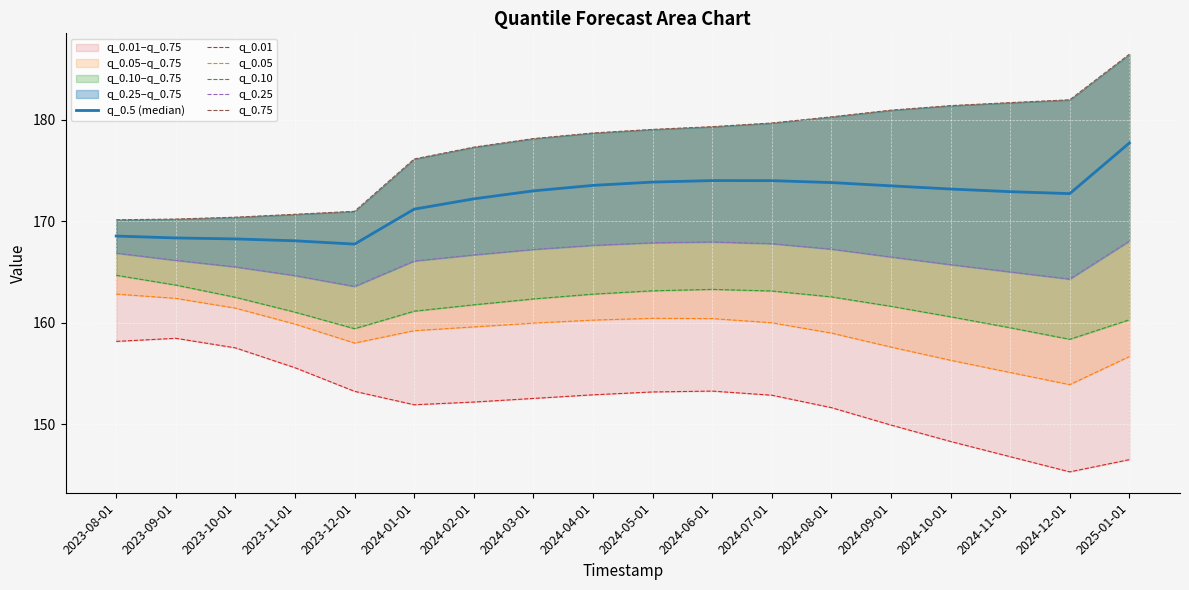

What is the difference between the second highest and minimum values in the q_0.5 (median) series?

6.3